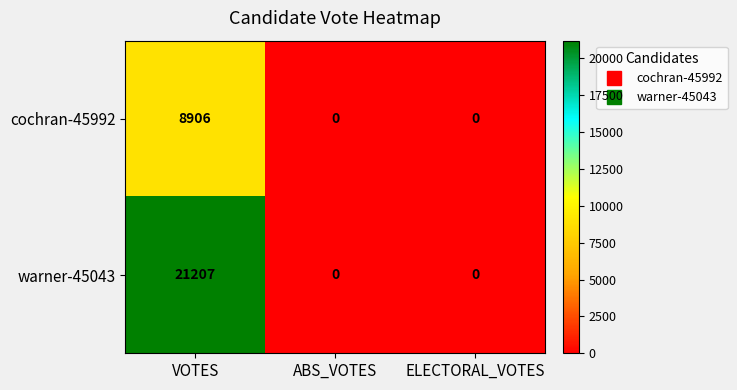

Reading right to left, what are all the values shown in this chart?

cochran-45992: 0	0	8906
warner-45043: 0	0	21207